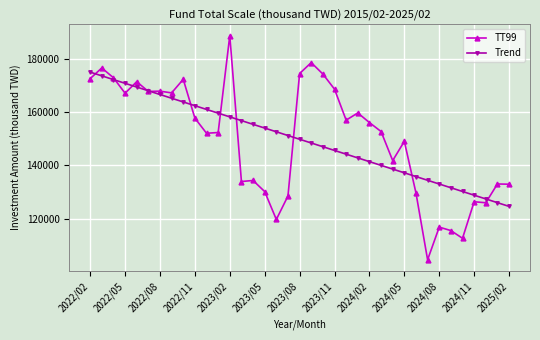

What is the maximum value for Trend?

174965.7